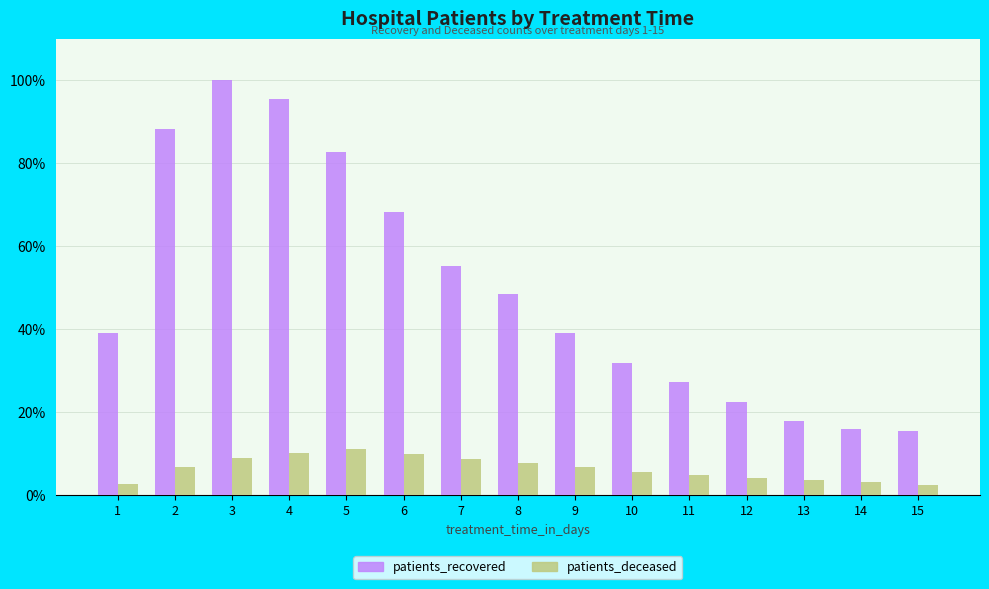

How many data points does each series have?

15